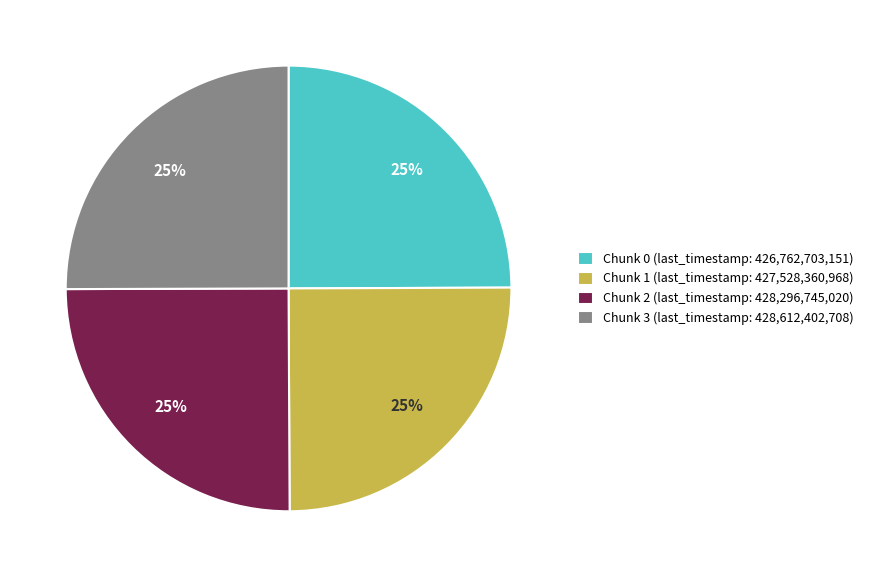

What percentage is the Chunk 3 slice, to the nearest percent?

25%